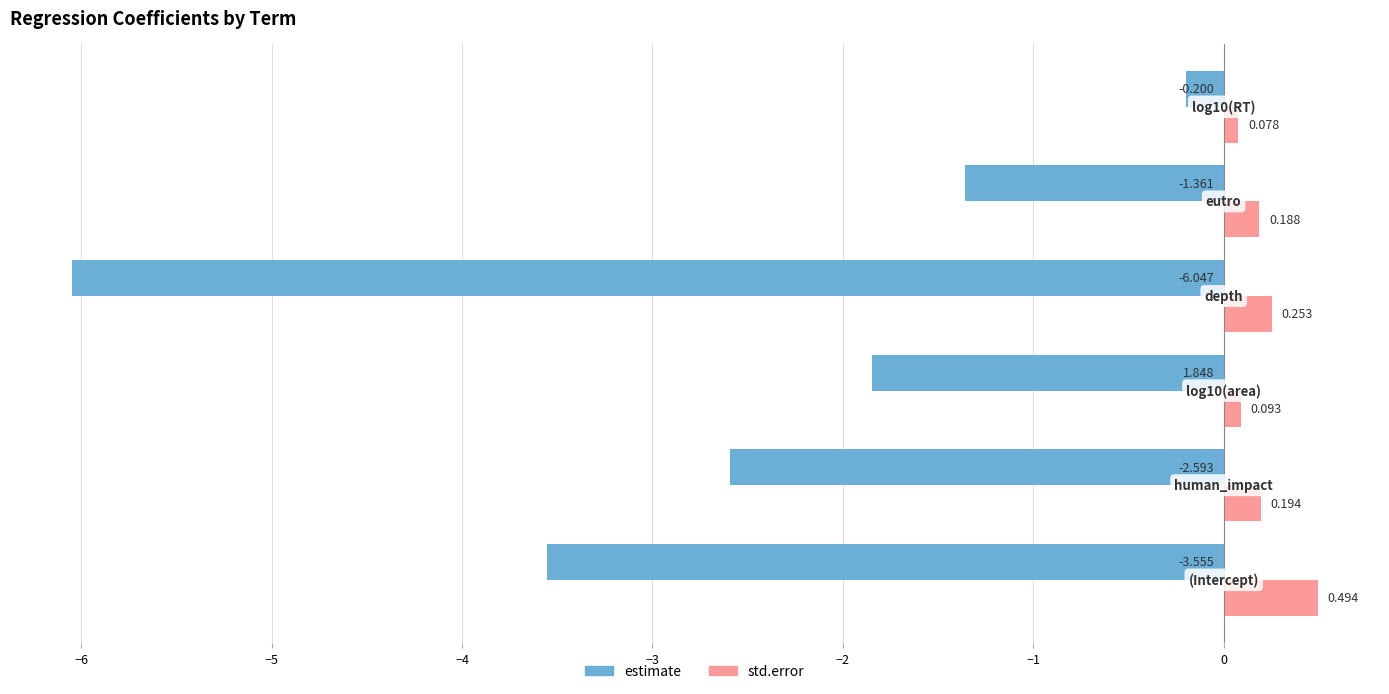

Which series has the largest range (max minus min)?

estimate